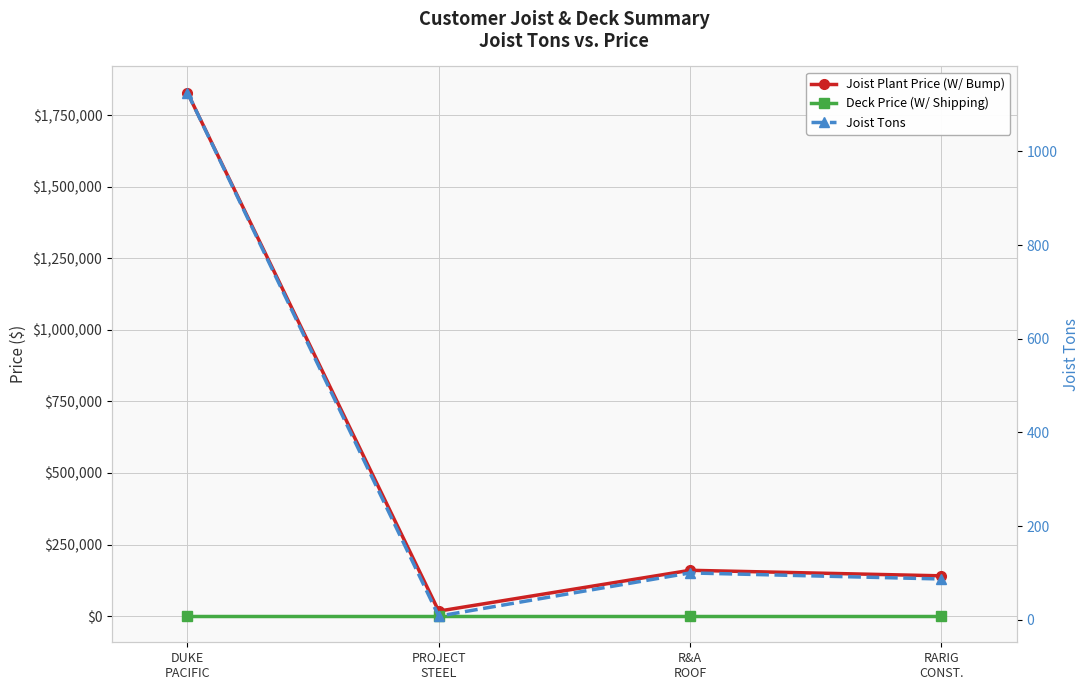

What is the spread (max minus min) of values at DUKE
PACIFIC?

1828878.9